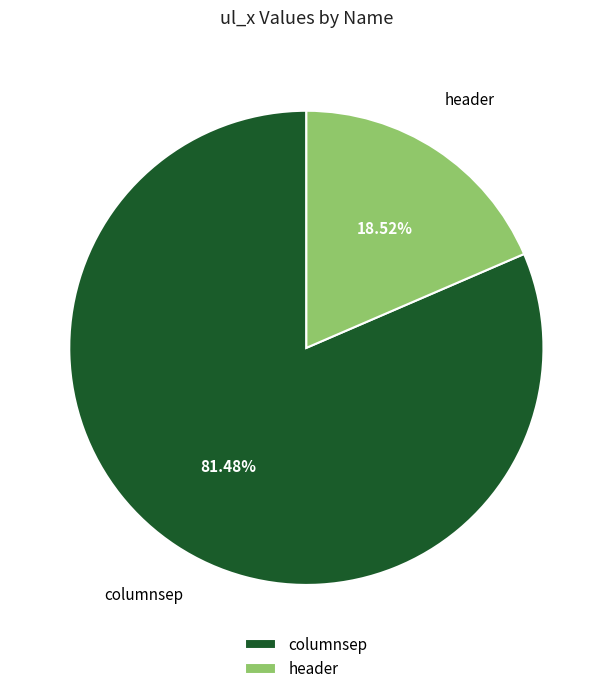

Between header and columnsep, which is larger?

columnsep